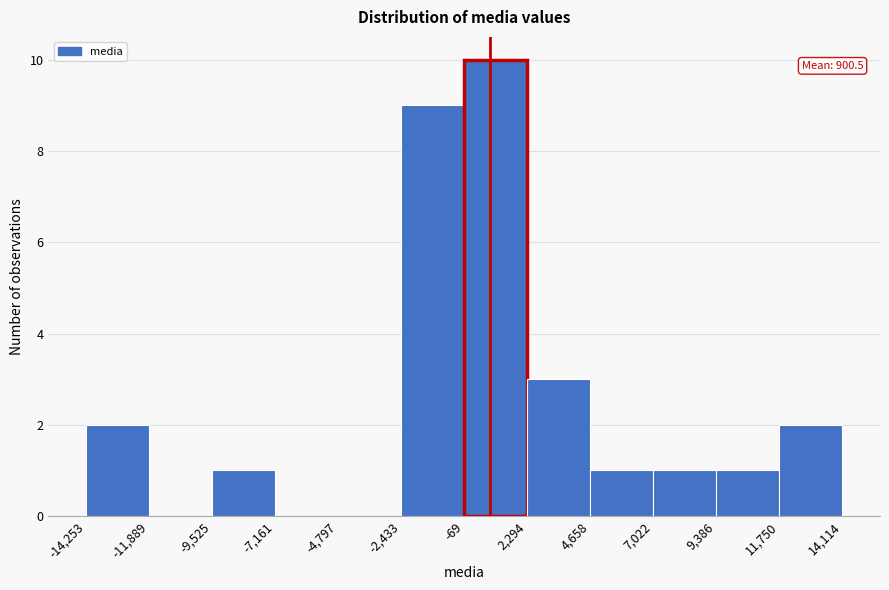

Which range on the x-axis has the tallest bar?

-69 to 2,294